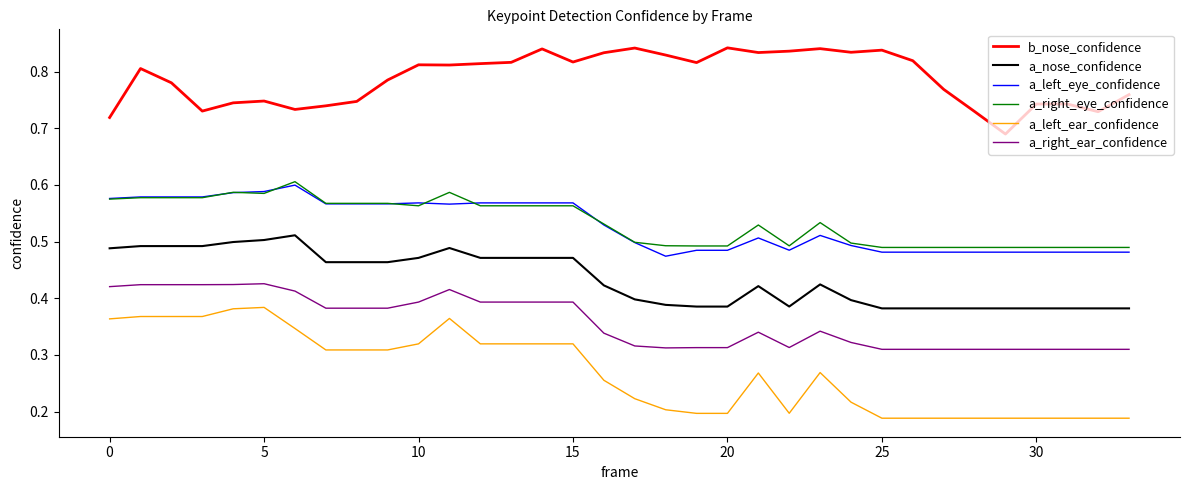

True or false: a_right_ear_confidence and a_nose_confidence cross at least once.

False